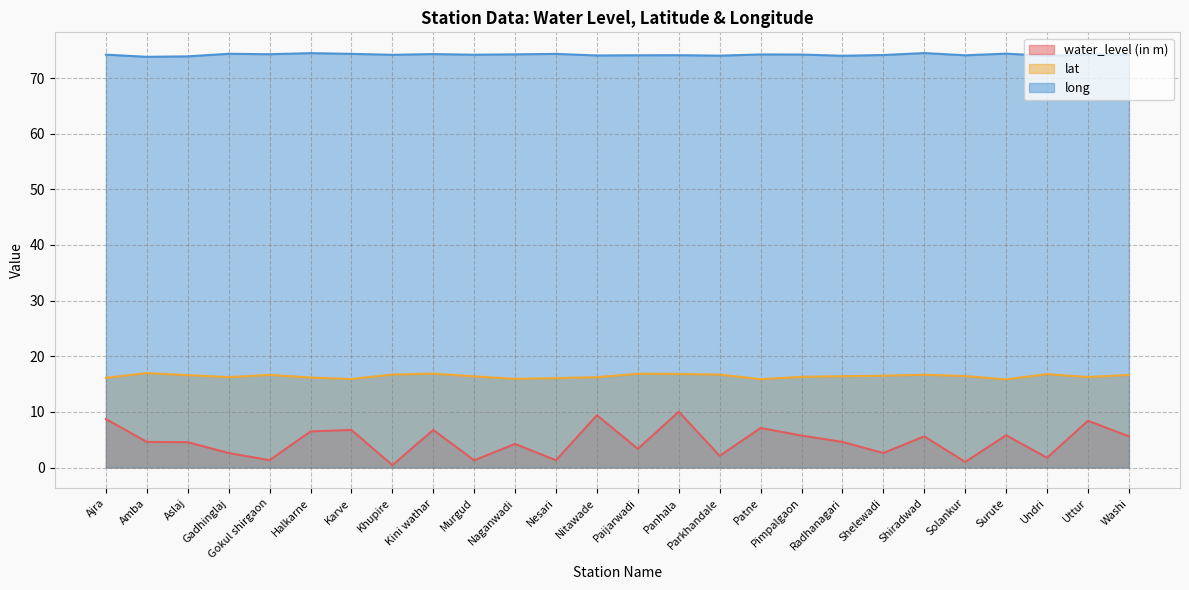

Count the number of data series in this chart.

3